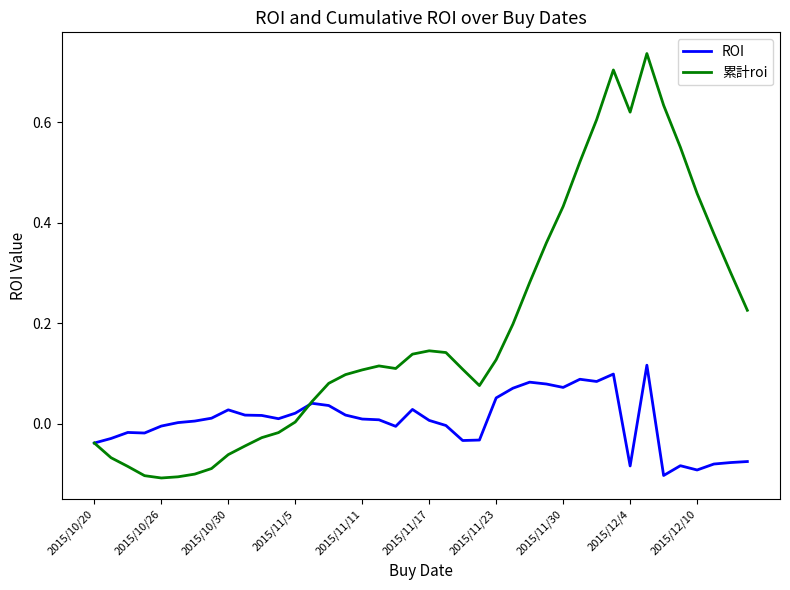

Which series has the largest range (max minus min)?

累計roi